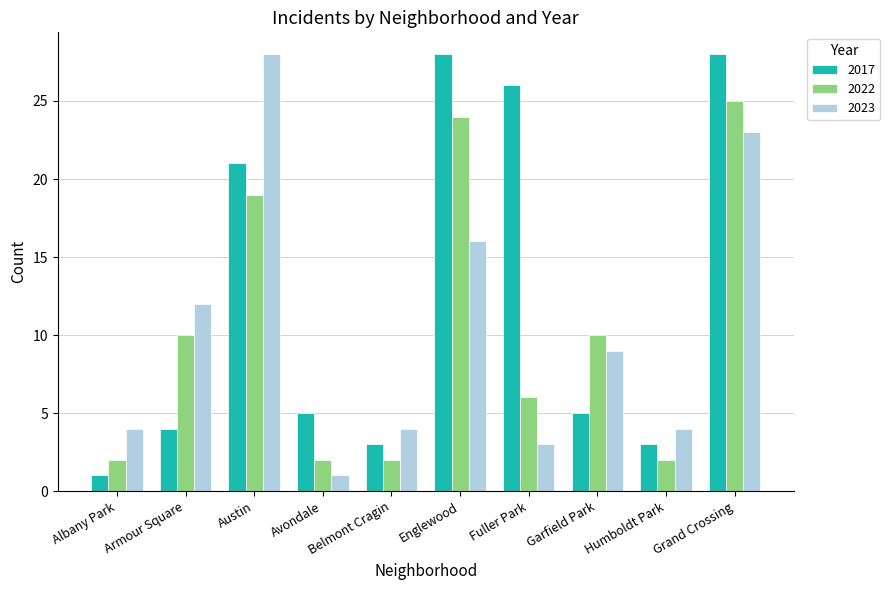

Which series has the largest total across all categories?

2017